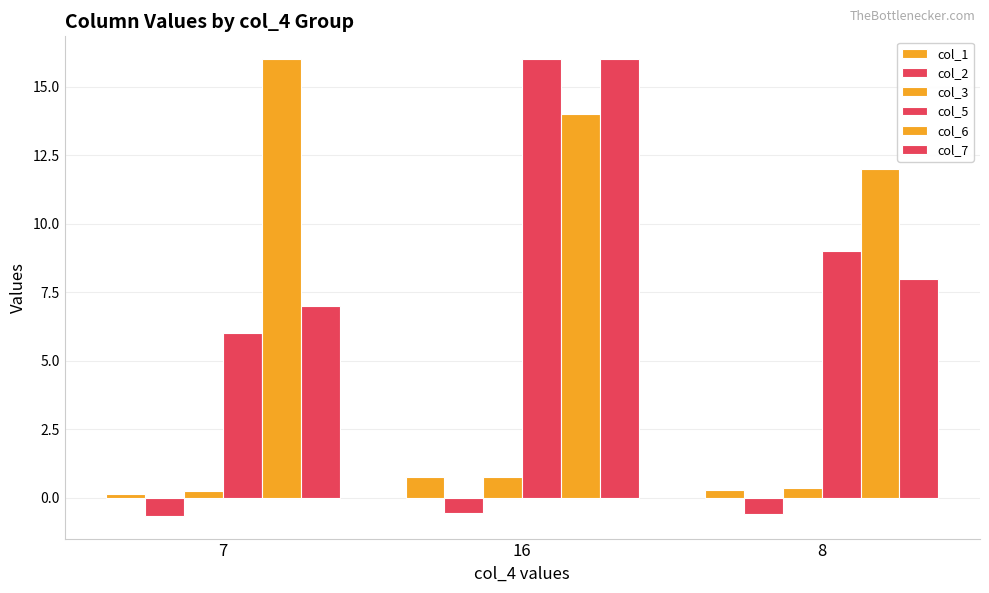

How many distinct data groups are displayed?

6